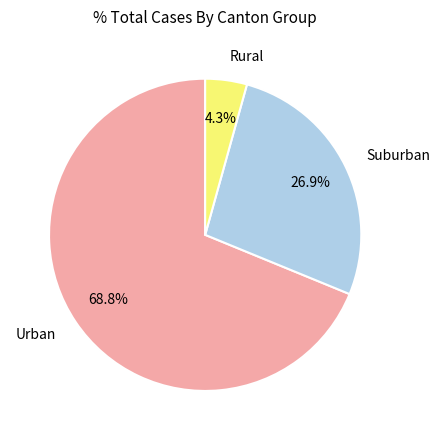

Which slice is the smallest?

Rural